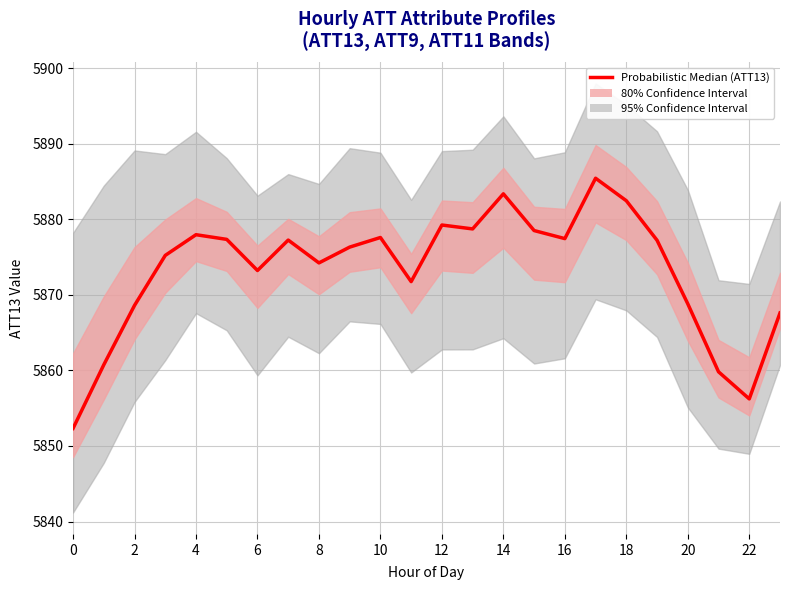

True or false: there are more than 0 points higher than both neighbors.

True